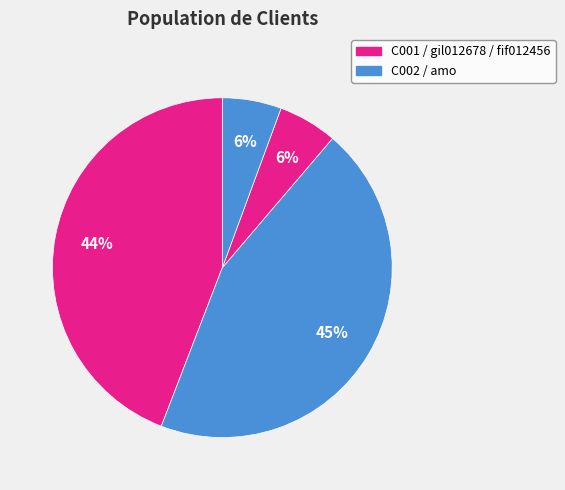

What is the smallest slice in the pie chart?

gil012678